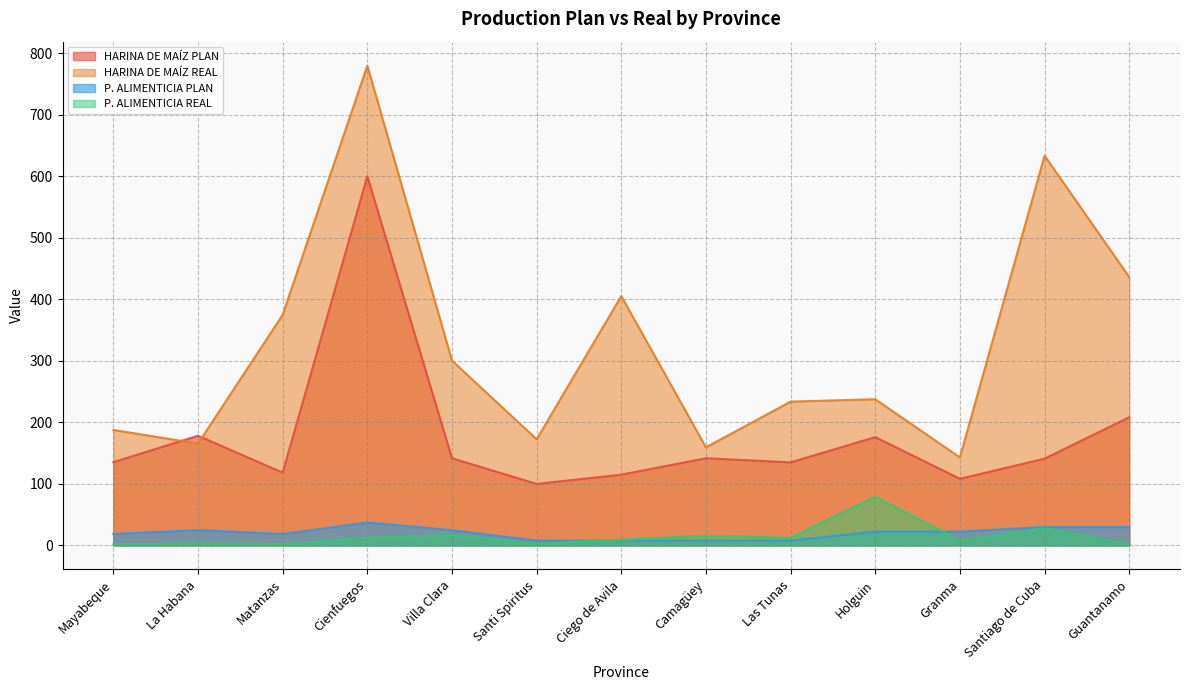

What is the sum of the HARINA DE MAÍZ PLAN values at Mayabeque and Santi Spiritus?

235.3